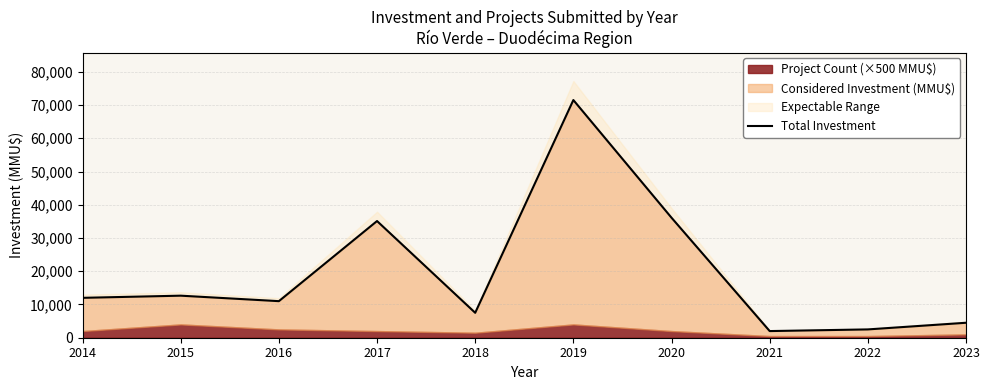

Which label corresponds to the largest value in the chart?

2019